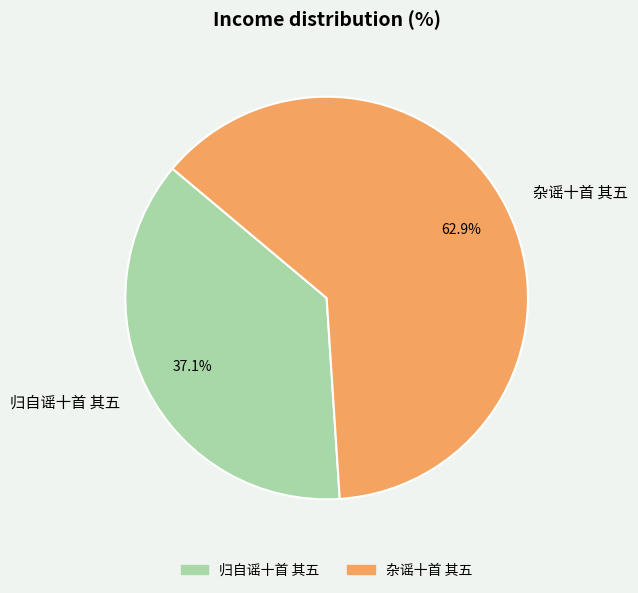

Between 归自谣十首 其五 and 杂谣十首 其五, which is larger?

杂谣十首 其五